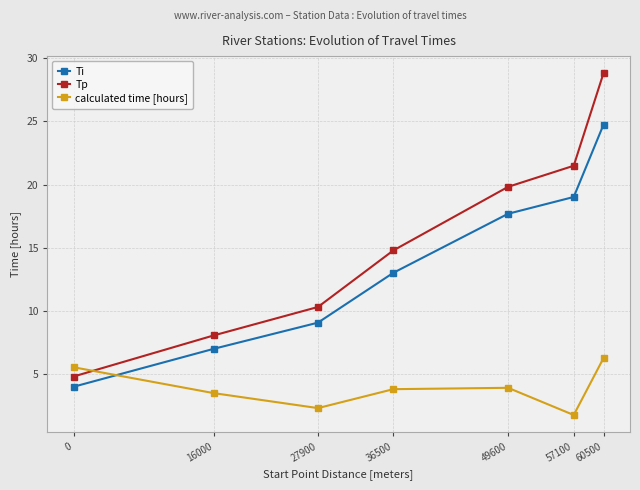

How many interior local peaks does the calculated time [hours] series have?

1